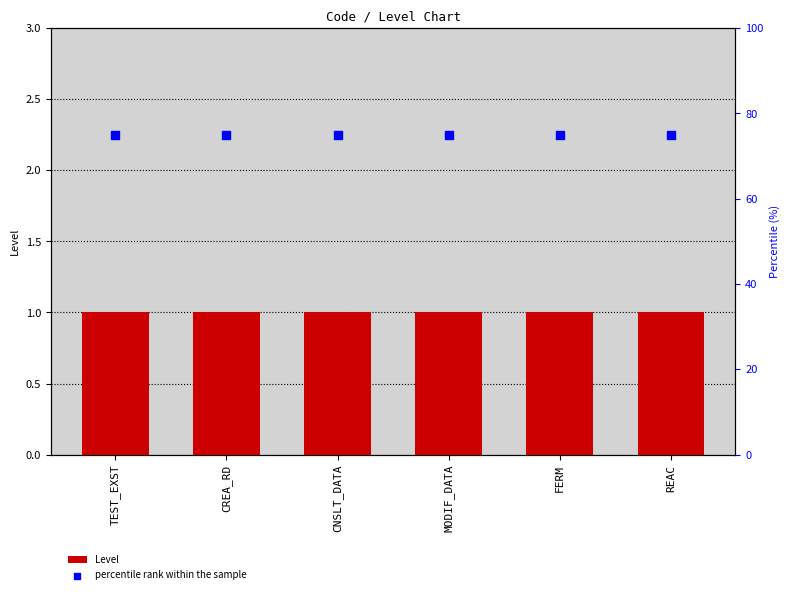

What are all the series names shown in the legend?

Level, percentile rank within the sample